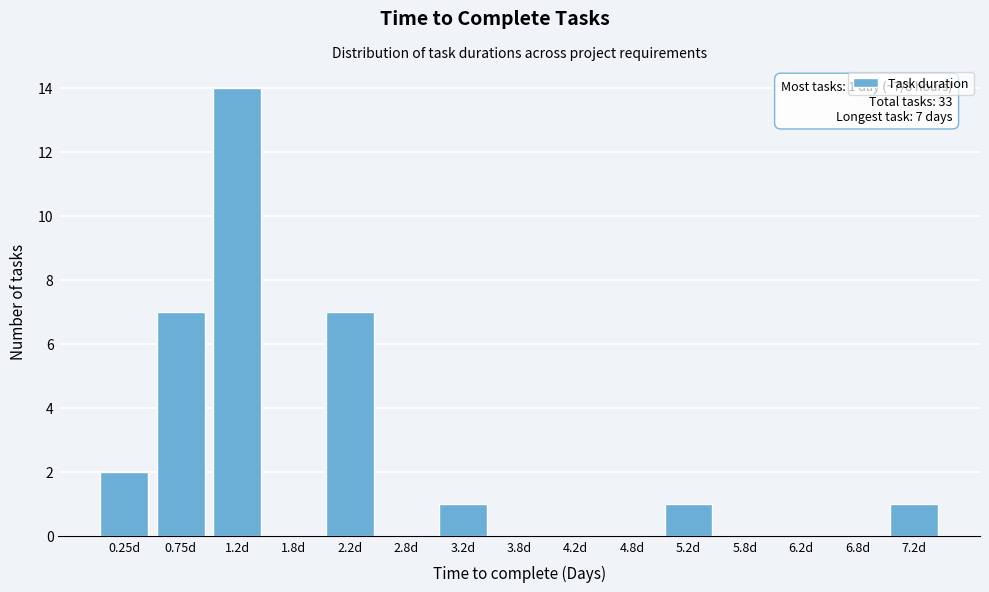

Which range on the x-axis has the tallest bar?

1.0 to 1.5